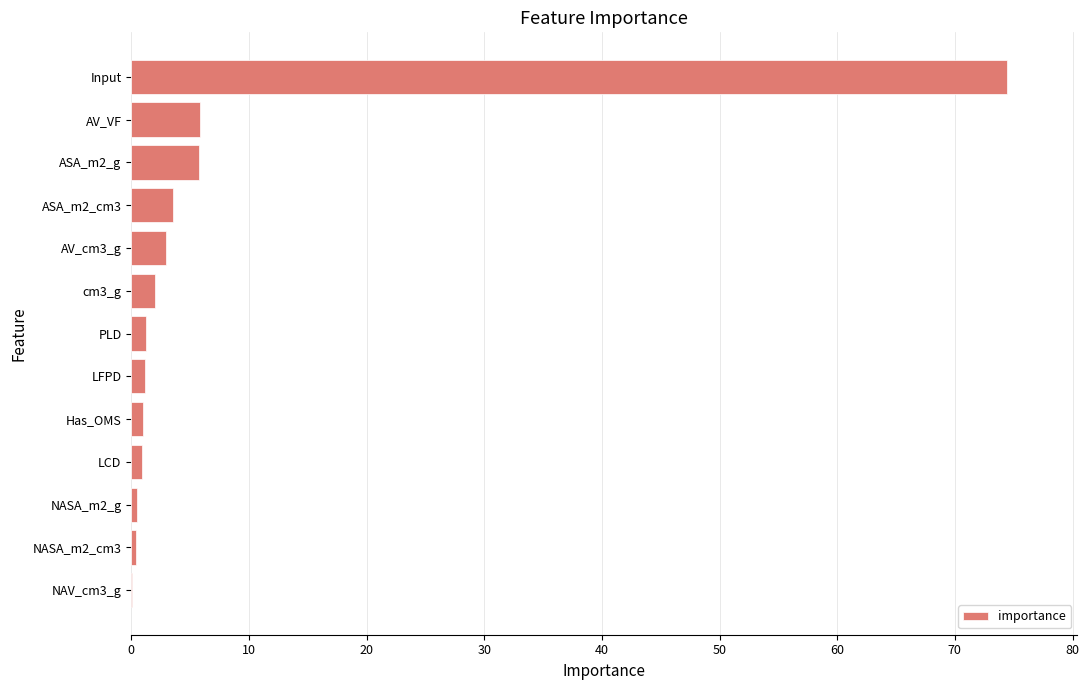

Which label corresponds to the largest value in the chart?

Input